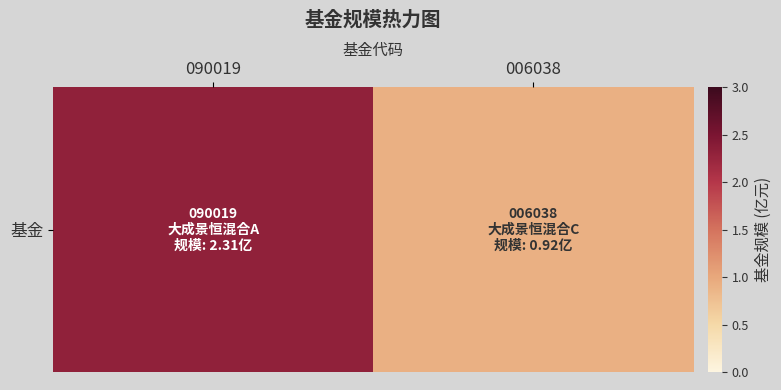

Count the values in the range 0 to 2.

1